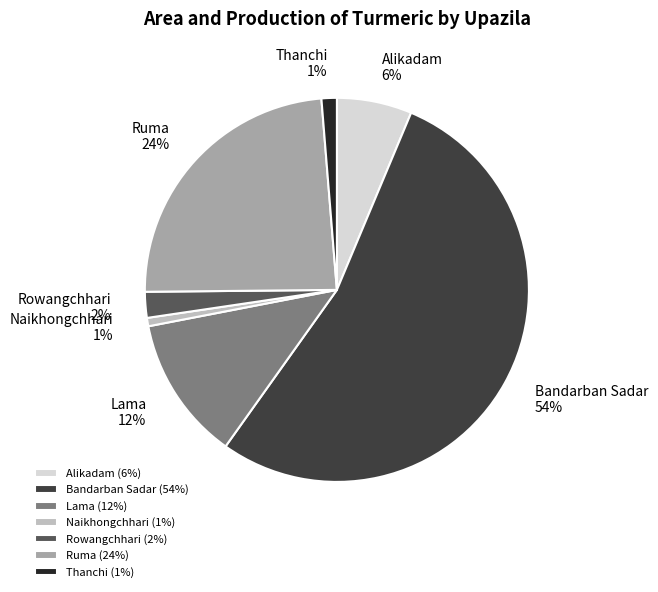

To the nearest percent, what portion does Naikhongchhari represent?

1%